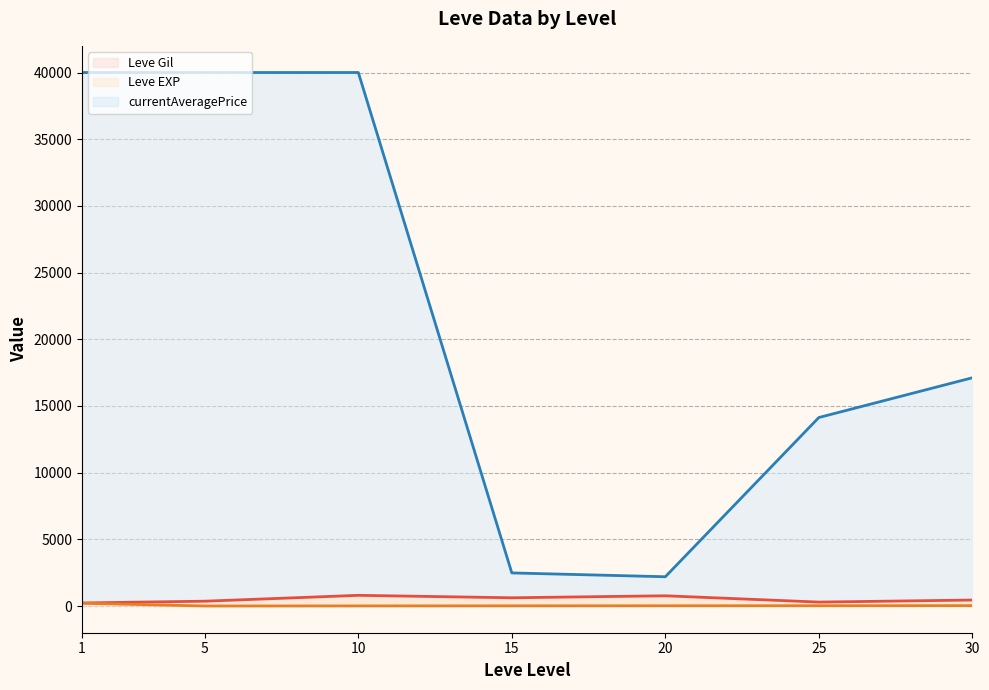

Reading right to left, what are all the values shown in this chart?

Leve Gil (line): 30=450.0	25=296.7	20=770.0	15=620.0	10=803.3	5=363.3	1=232.5
Leve EXP (line): 30=30.0	25=25.0	20=20.0	15=15.0	10=10.0	5=4.3	1=210.7
currentAveragePrice (line): 30=17114.0	25=14133.3	20=2196.5	15=2483.0	10=40000.0	5=40000.0	1=40000.0